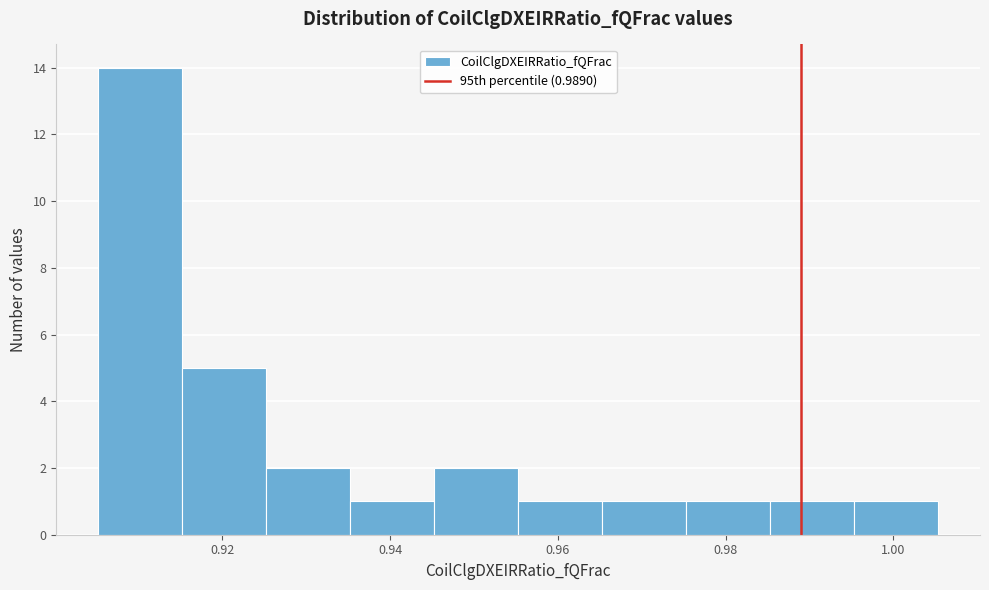

Over which range of the x-axis is the bar tallest?

0.906 to 0.916